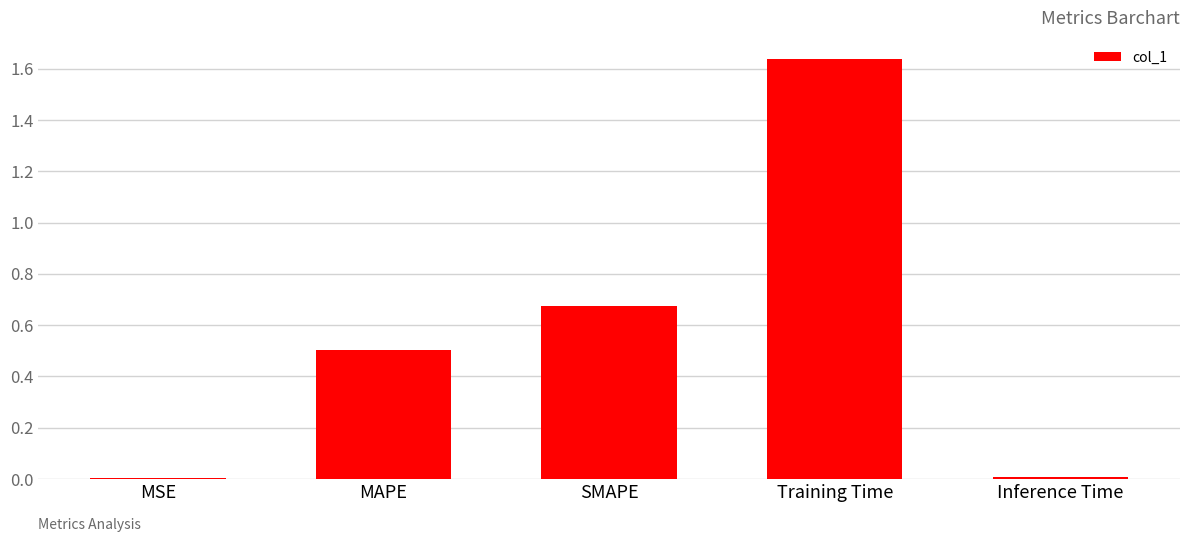

What is the label of the 2nd bar from the right?

Training Time